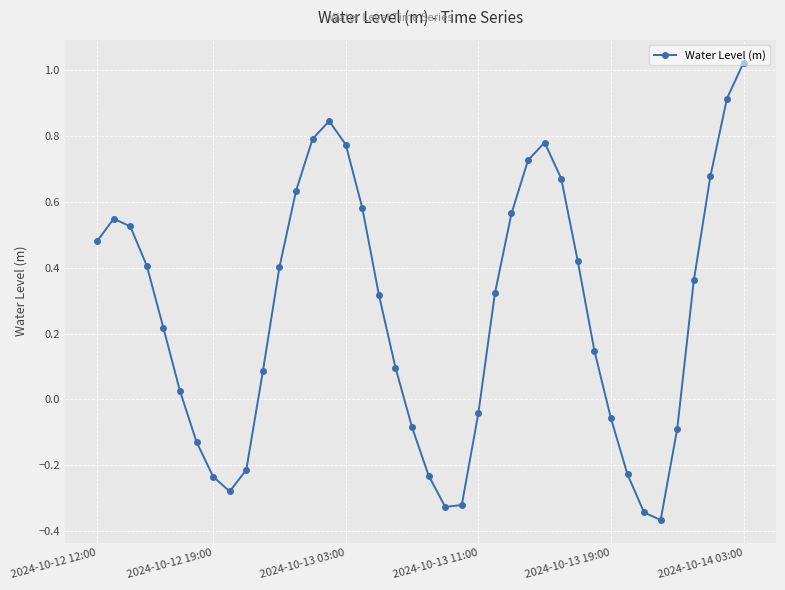

What is the difference between the maximum and minimum values?

1.4